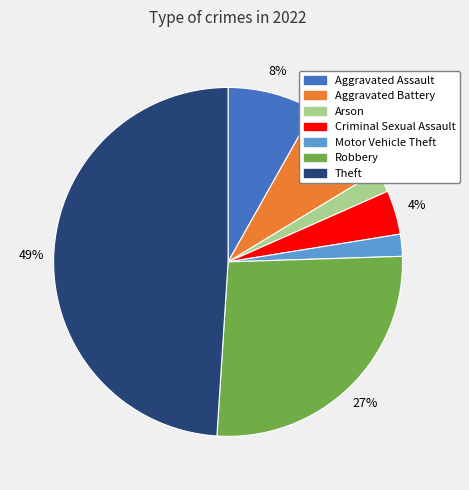

Count the number of slices in the pie.

7